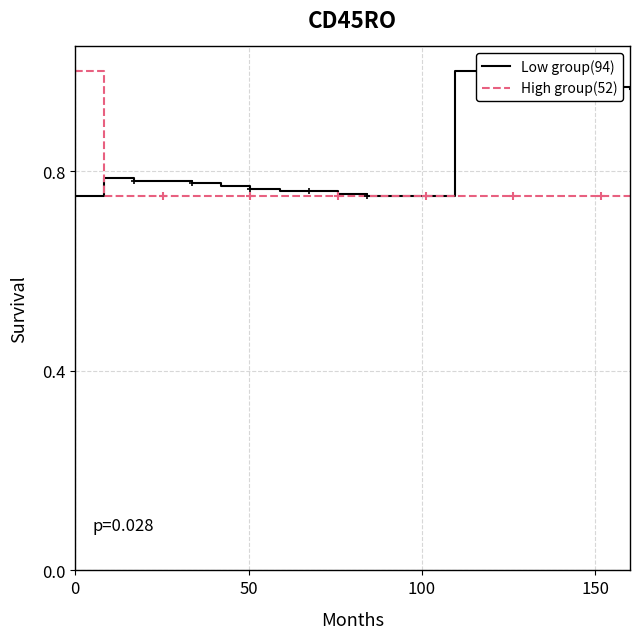

True or false: High group(52) and Low group(94) intersect in this chart.

True